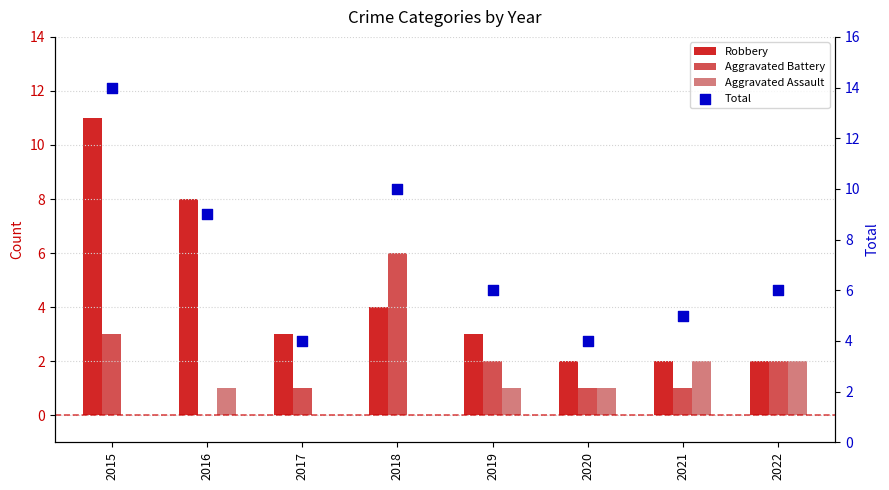

What is the total value across all series at 2021?

10